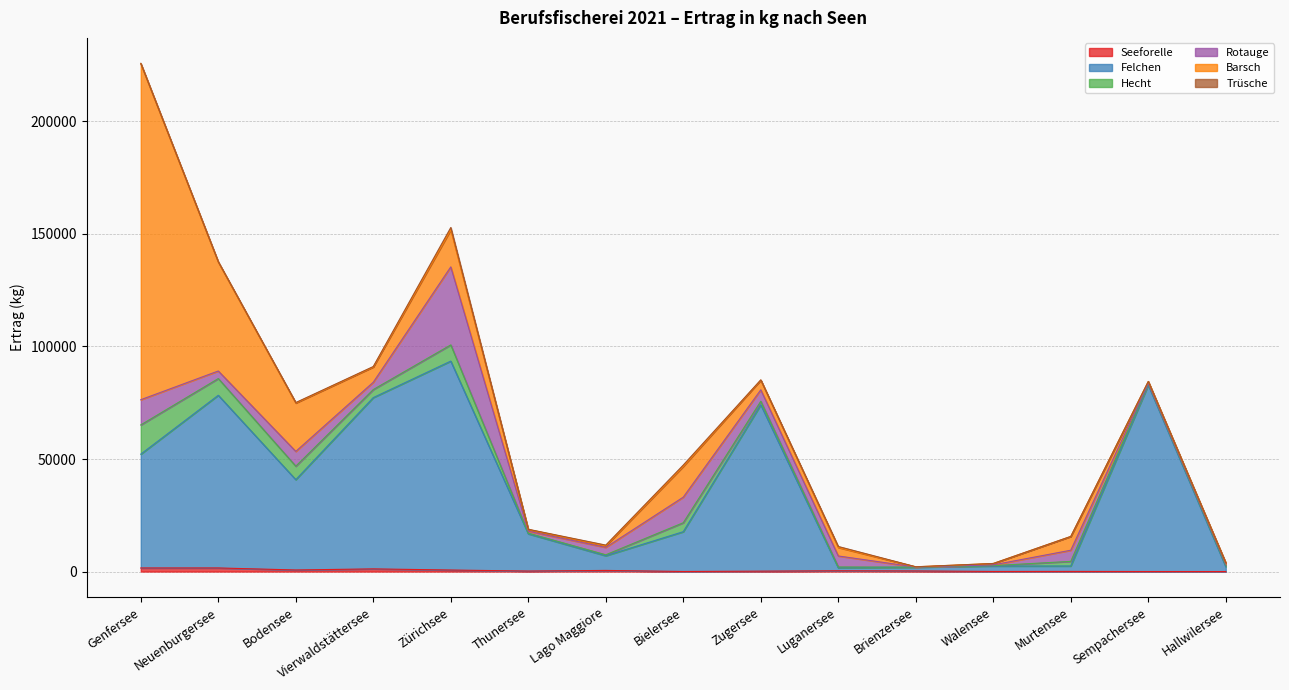

Where is the first local maximum for Barsch?

Zürichsee